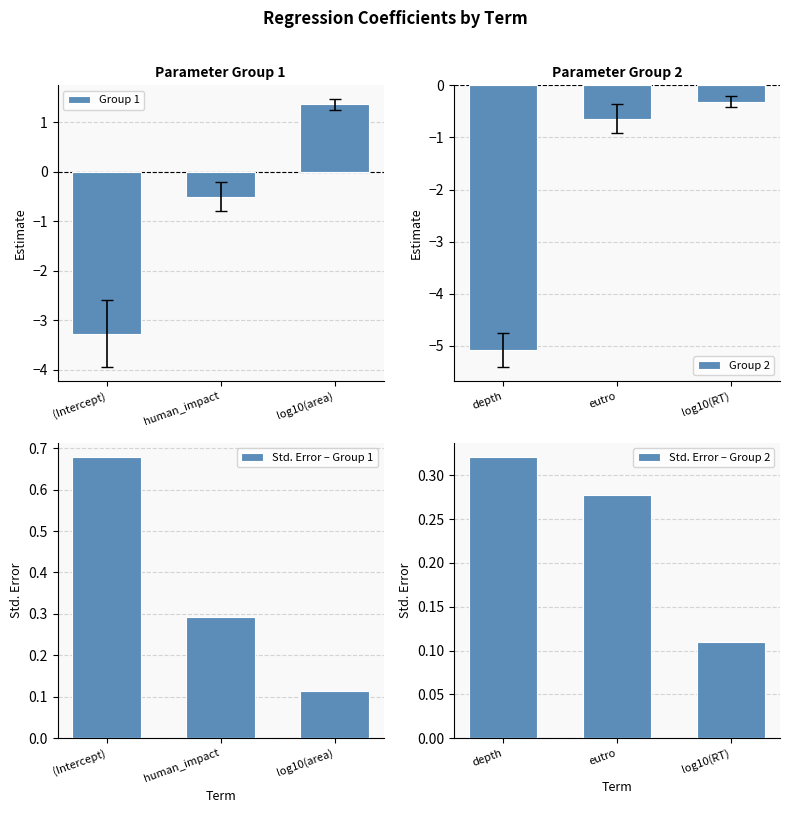

Reading left to right, list all the values displayed in this chart.

Group 1: -3.3	-0.5	1.4
Group 2: -5.1	-0.6	-0.3
Std. Error – Group 1: 0.7	0.3	0.1
Std. Error – Group 2: 0.3	0.3	0.1